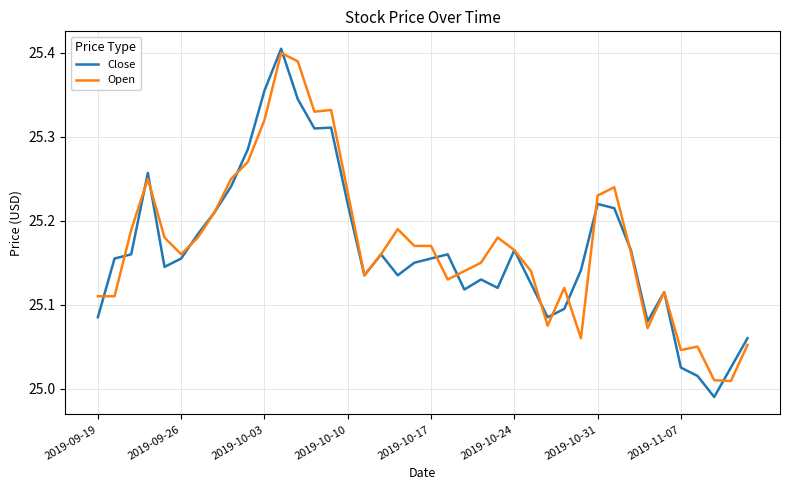

Where is Open nearest to the value 25?

38